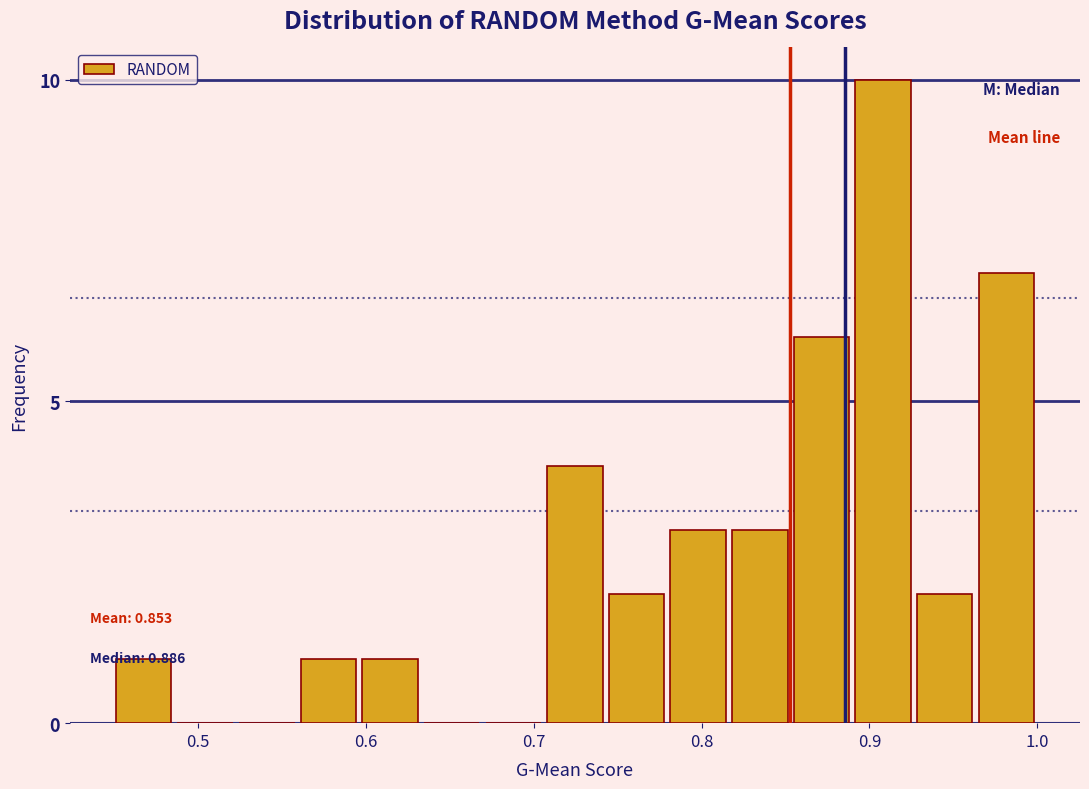

Read against the x-axis, roughly where is the centre of the tallest bar?

0.91